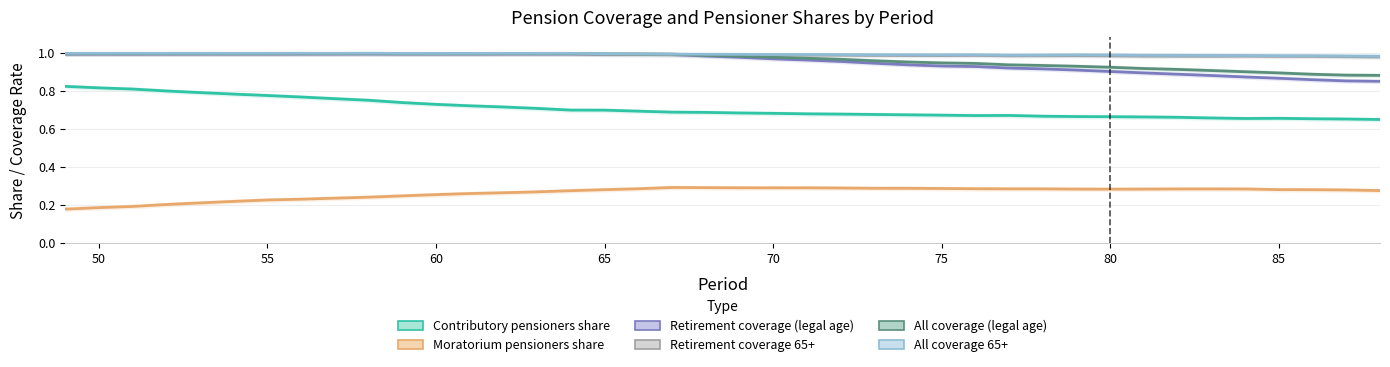

True or false: All coverage (legal age) has a value of 1.6 at 27.

False